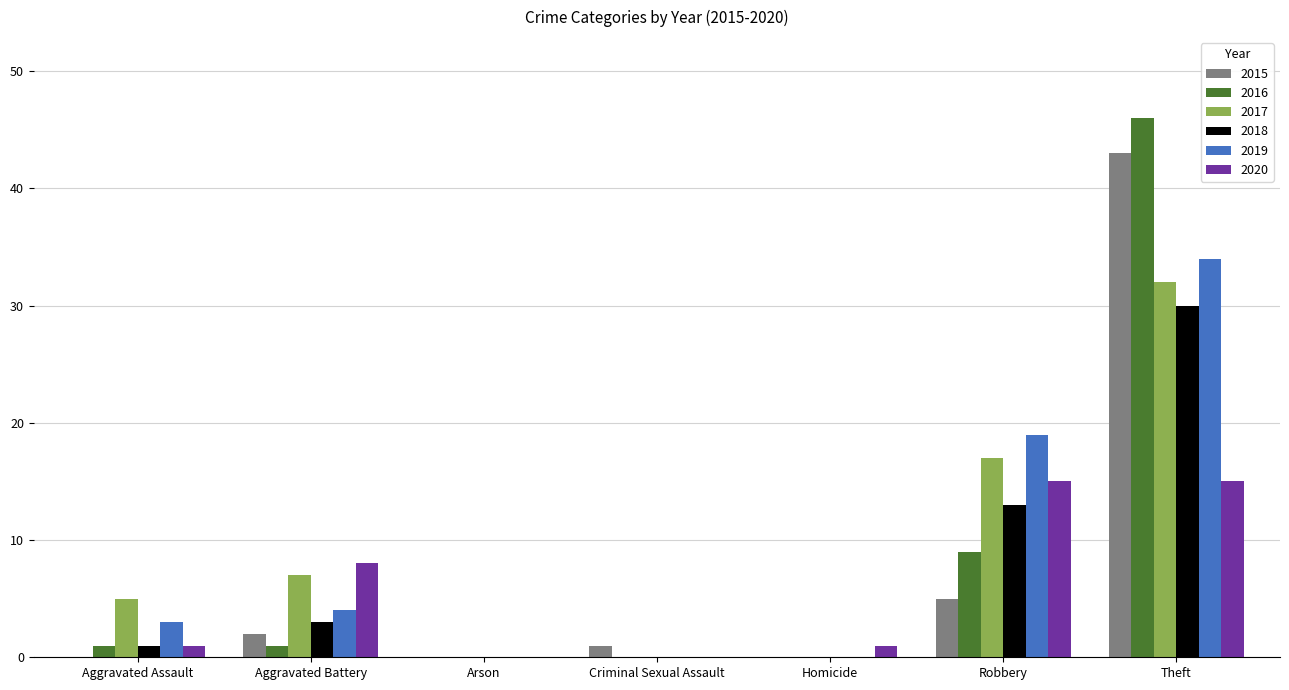

The value of 2016 at Robbery is 15. True or false?

False